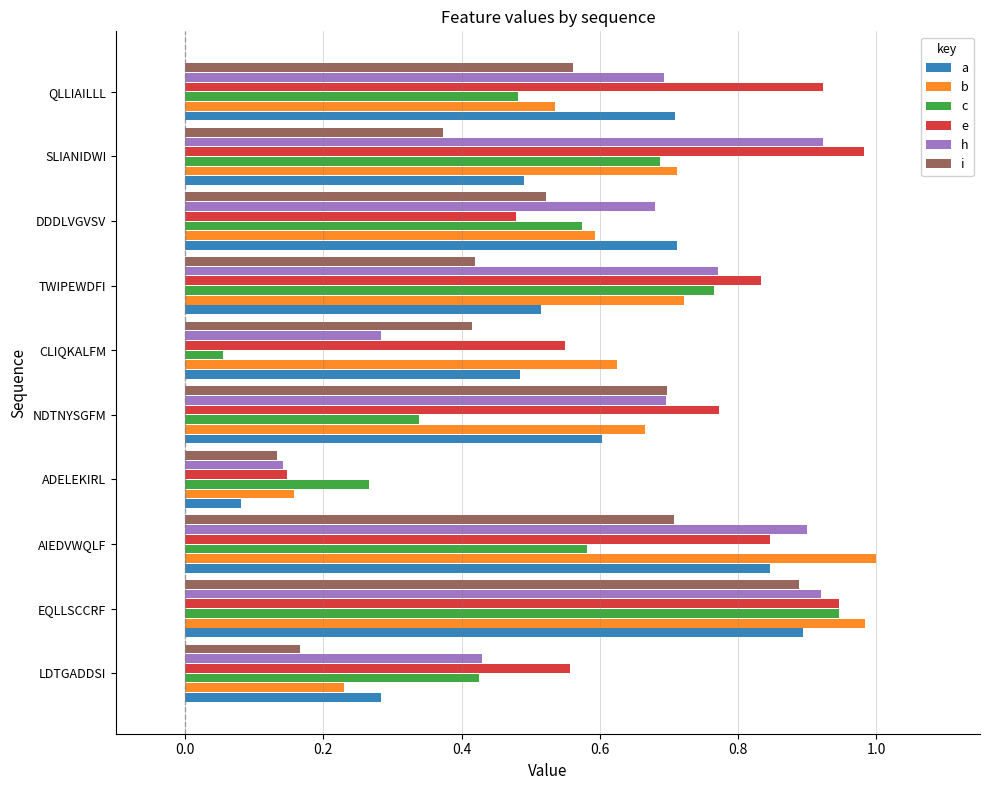

At CLIQKALFM, list the series in order from smallest to largest.

c, h, i, a, e, b